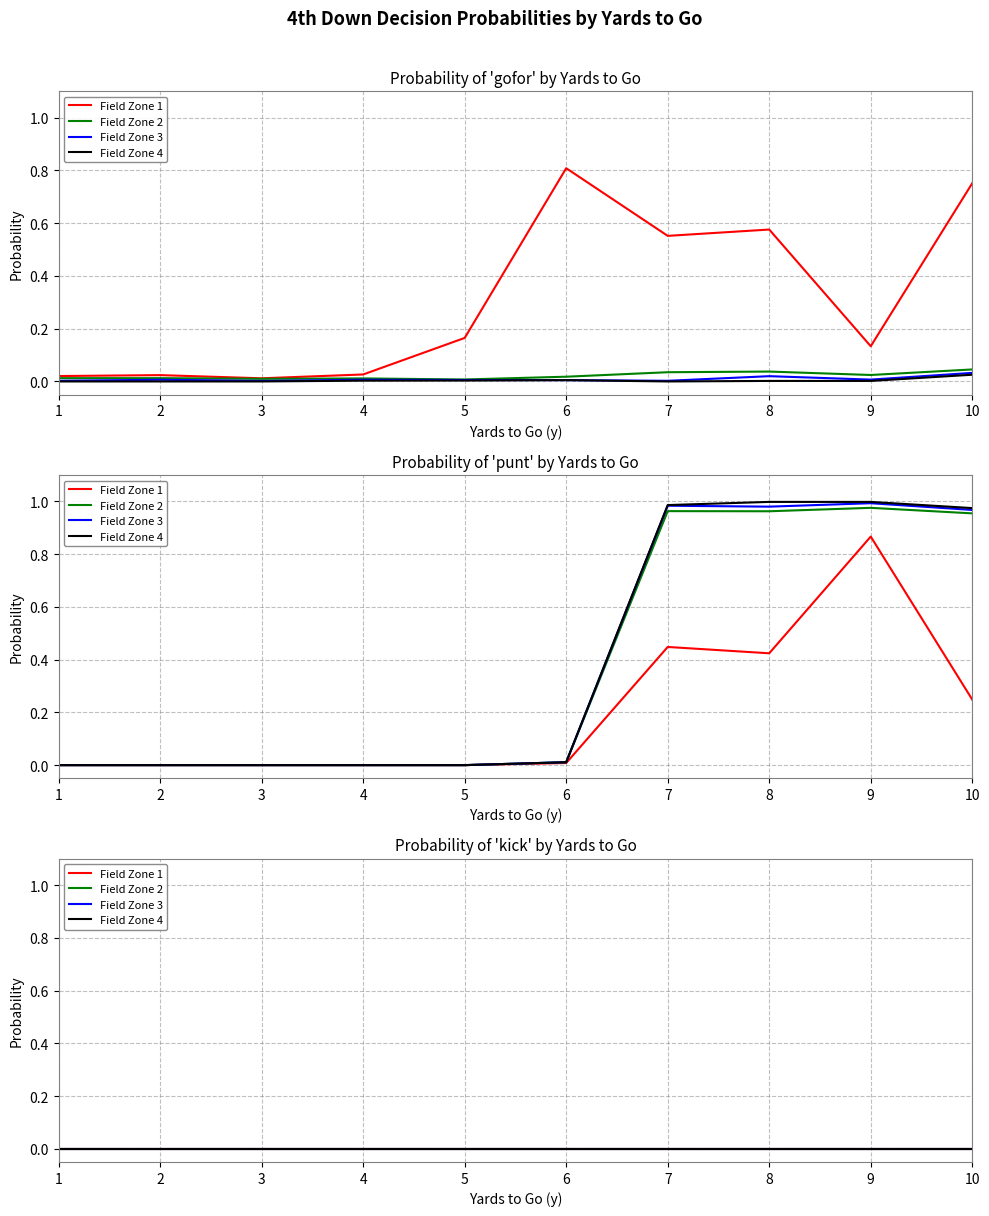

At which label is punt closest to 0?

1